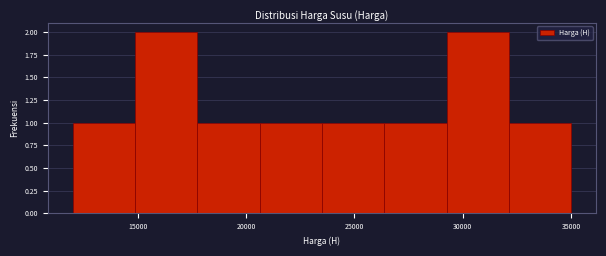

Reading left to right, transcribe this chart: for each bar, give the range it covers on the x-axis and its height. Neither the bar edges nor the heights are printed on the chart, so give them approximately, as read against the axes.

12000 to 15000: 1
15000 to 18000: 2
18000 to 20500: 1
20500 to 23500: 1
23500 to 26500: 1
26500 to 29500: 1
29500 to 32000: 2
32000 to 35000: 1